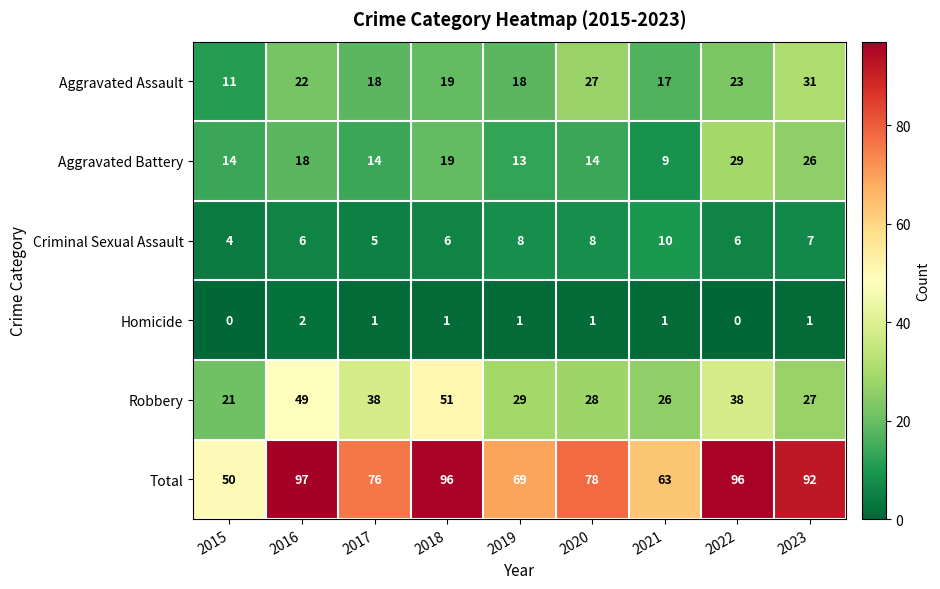

Is it true that Aggravated Assault equals 18 at 2019?

True